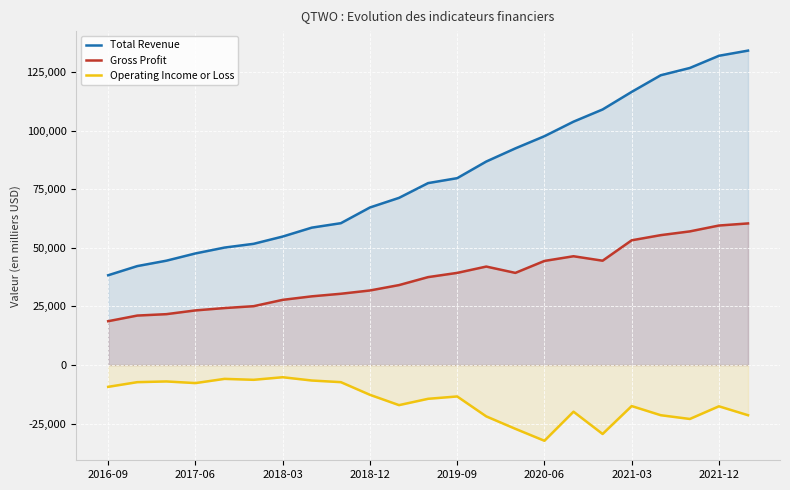

Does the chart display data point markers on the line(s)?

No